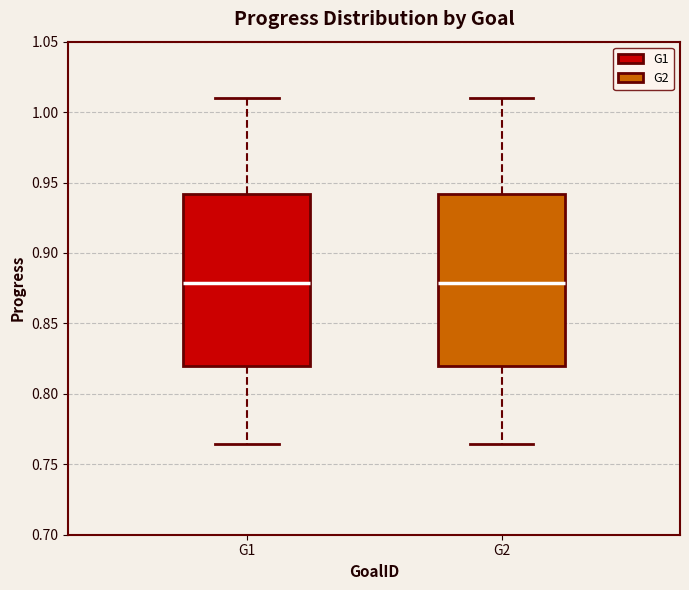

Reading left to right, read every box against the y-axis: the position of its median line, the range the box covers, and the ends of its whiskers. The values are not printed on the chart, so give them approximately, as read against the axis.

G1: median 0.880, box 0.820 to 0.940, whiskers 0.765 to 1.010
G2: median 0.880, box 0.820 to 0.940, whiskers 0.765 to 1.010